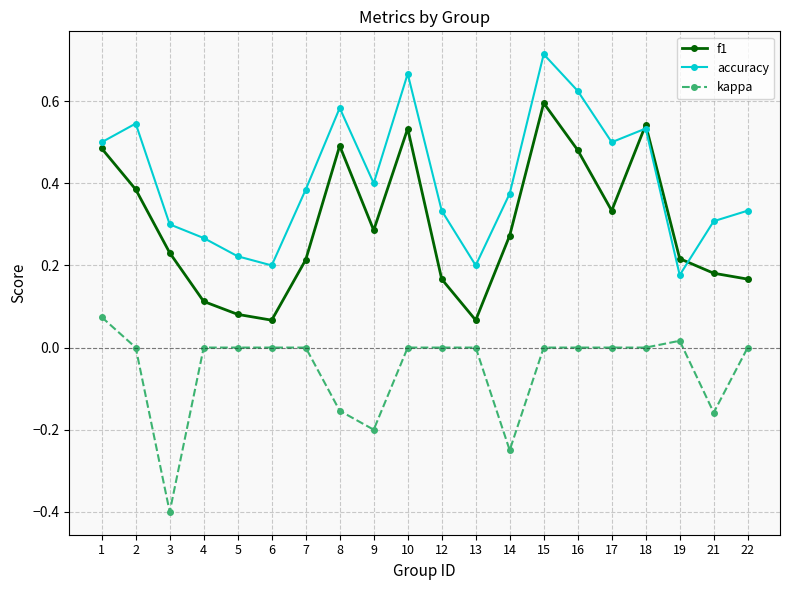

The value of f1 at 2 is 0.4. True or false?

True